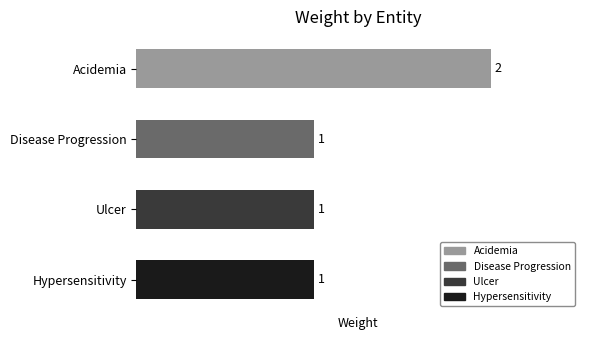

What is the greatest value displayed?

2